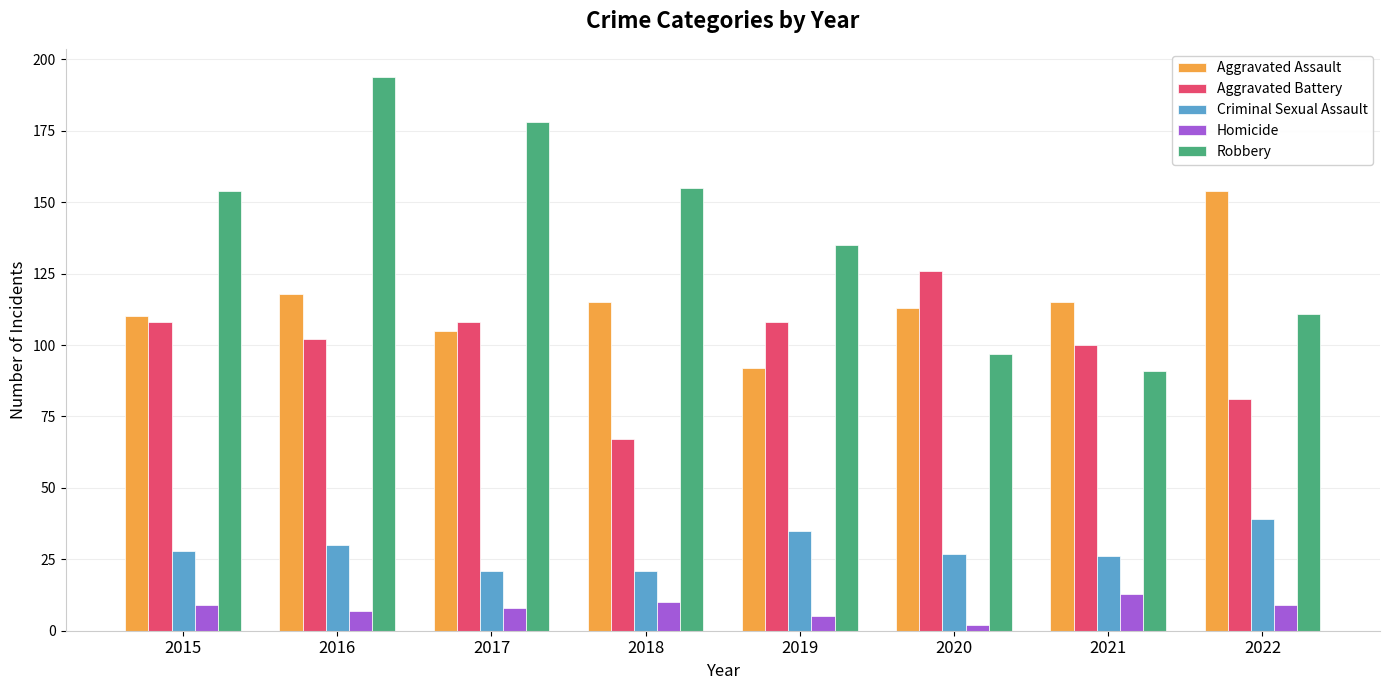

The Aggravated Battery series shows 22 at 2022. True or false?

False